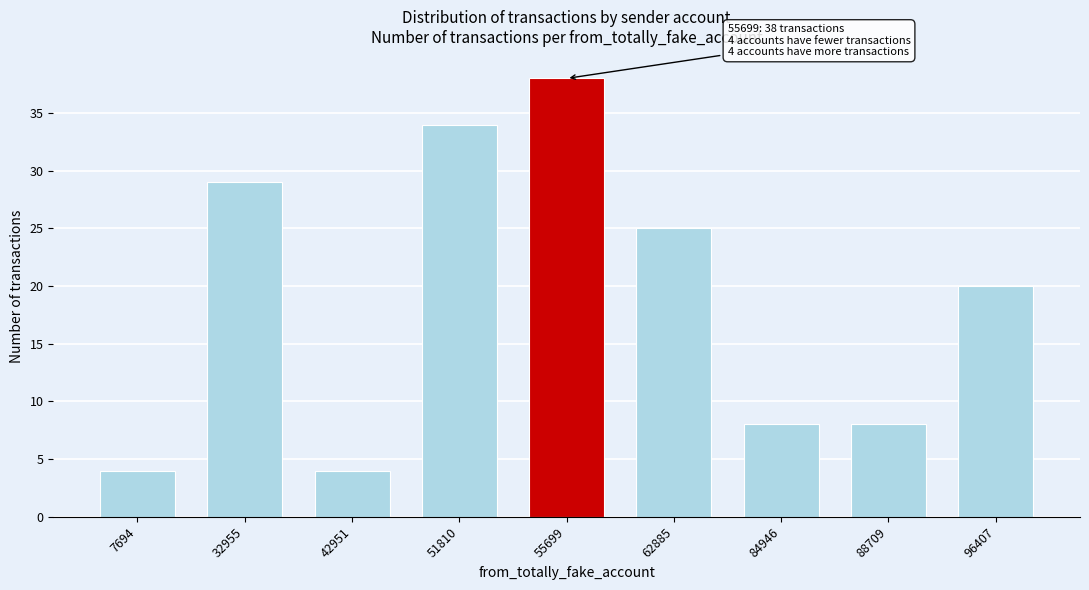

Reading left to right, extract all data points from this chart.

7694=4	32955=29	42951=4	51810=34	55699=38	62885=25	84946=8	88709=8	96407=20